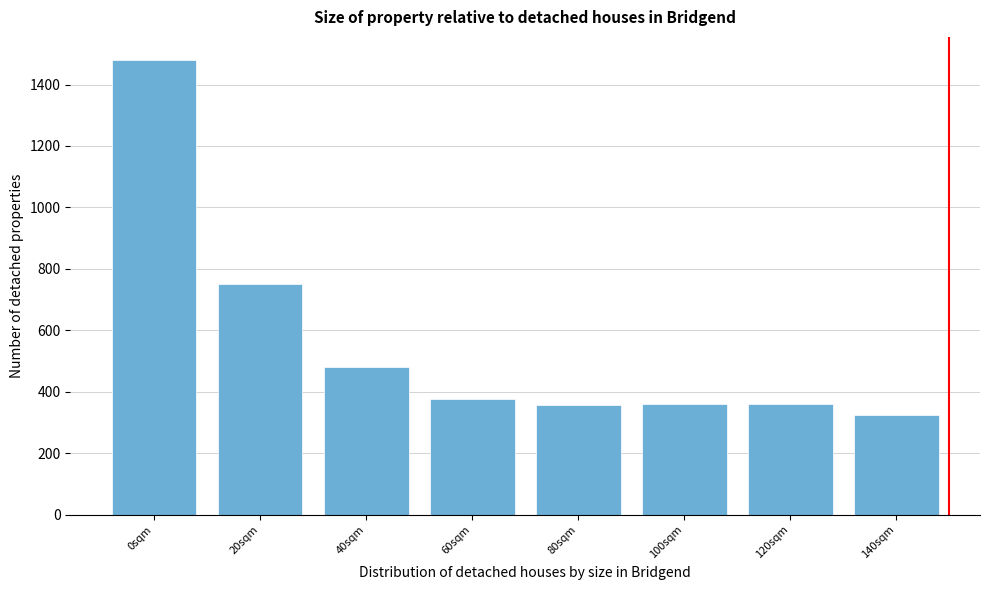

What is the difference between the maximum and minimum values?

1157